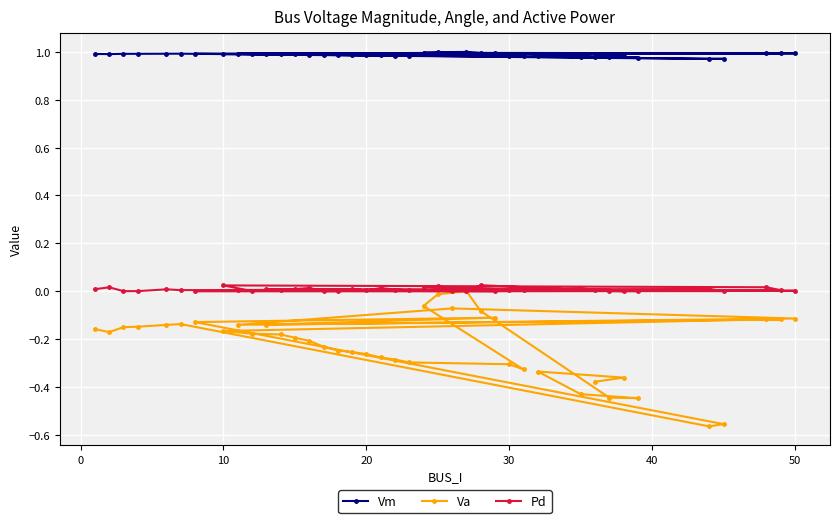

Is this an area chart (filled region under the line)?

No